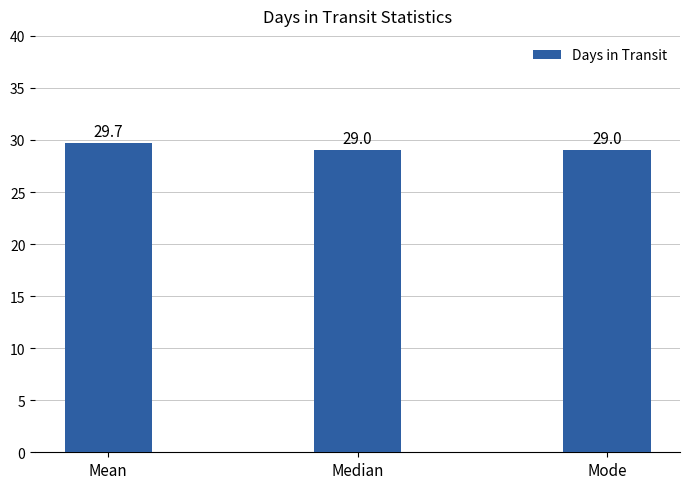

What position from the left is Mode?

3